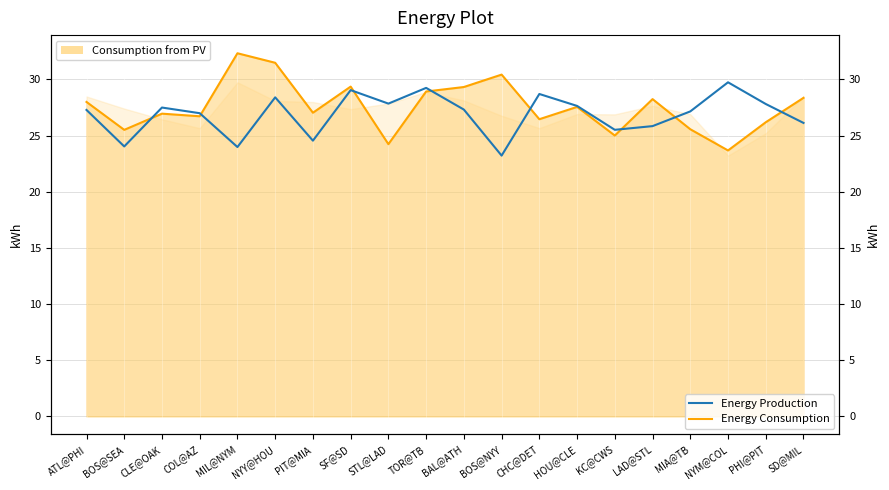

What value does the Energy Production series have at BAL@ATH?

27.3